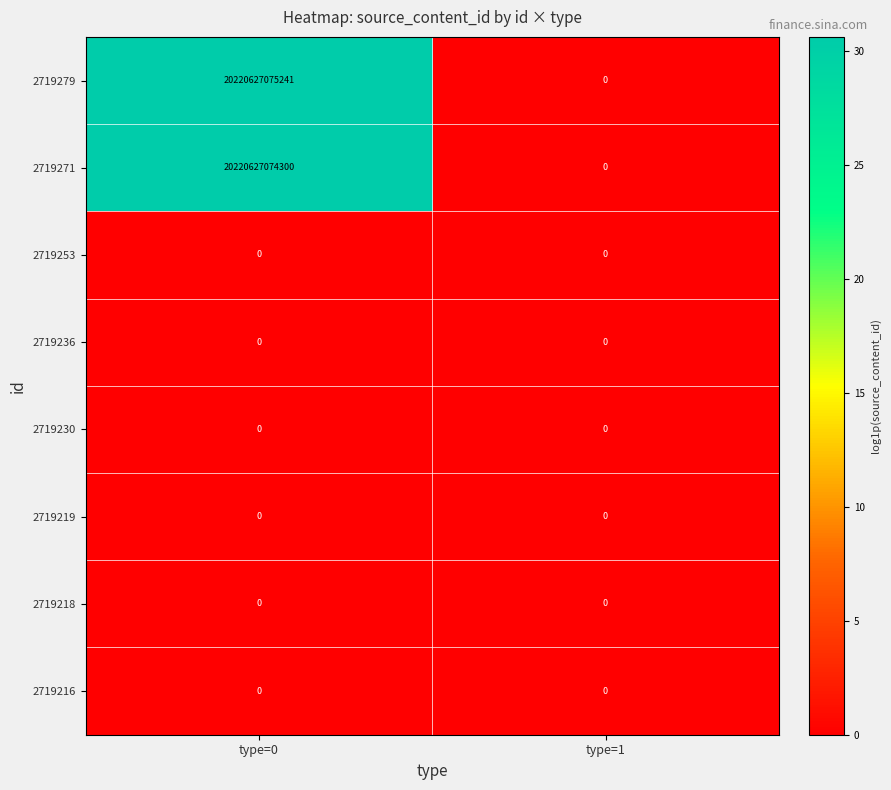

Which category has the highest value in the 2719279 series?

type=0